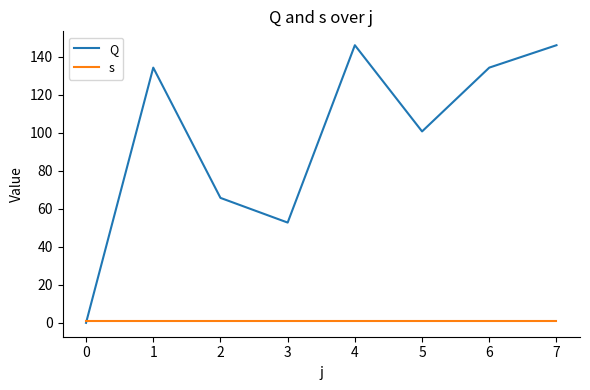

The value of Q at 7 is 146.2. True or false?

True